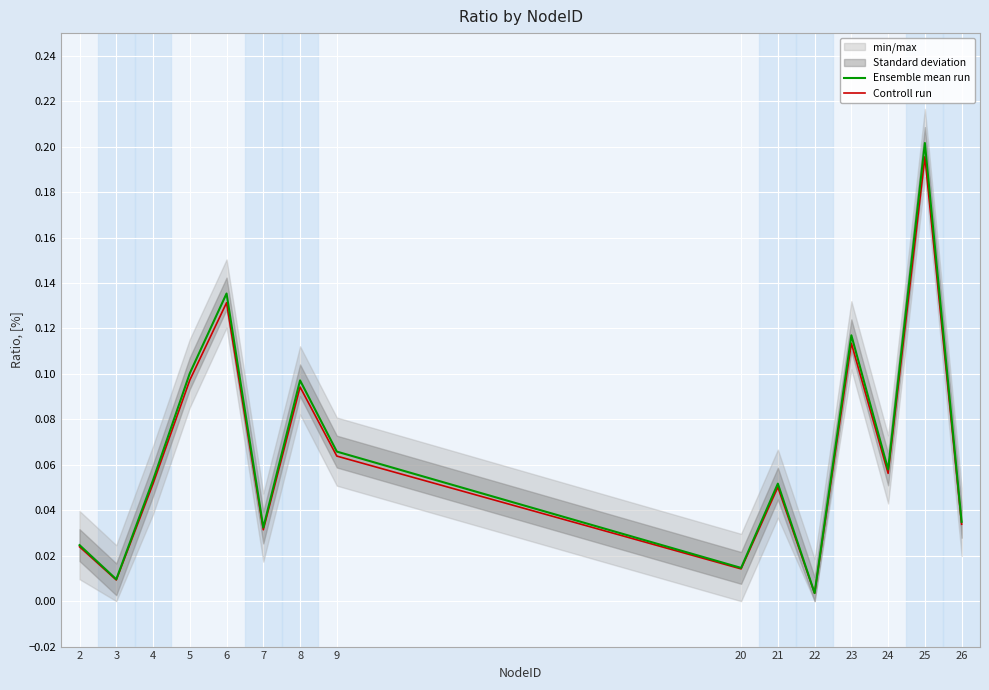

List the series in order of their overall mean, highest first.

Ensemble mean run, Controll run